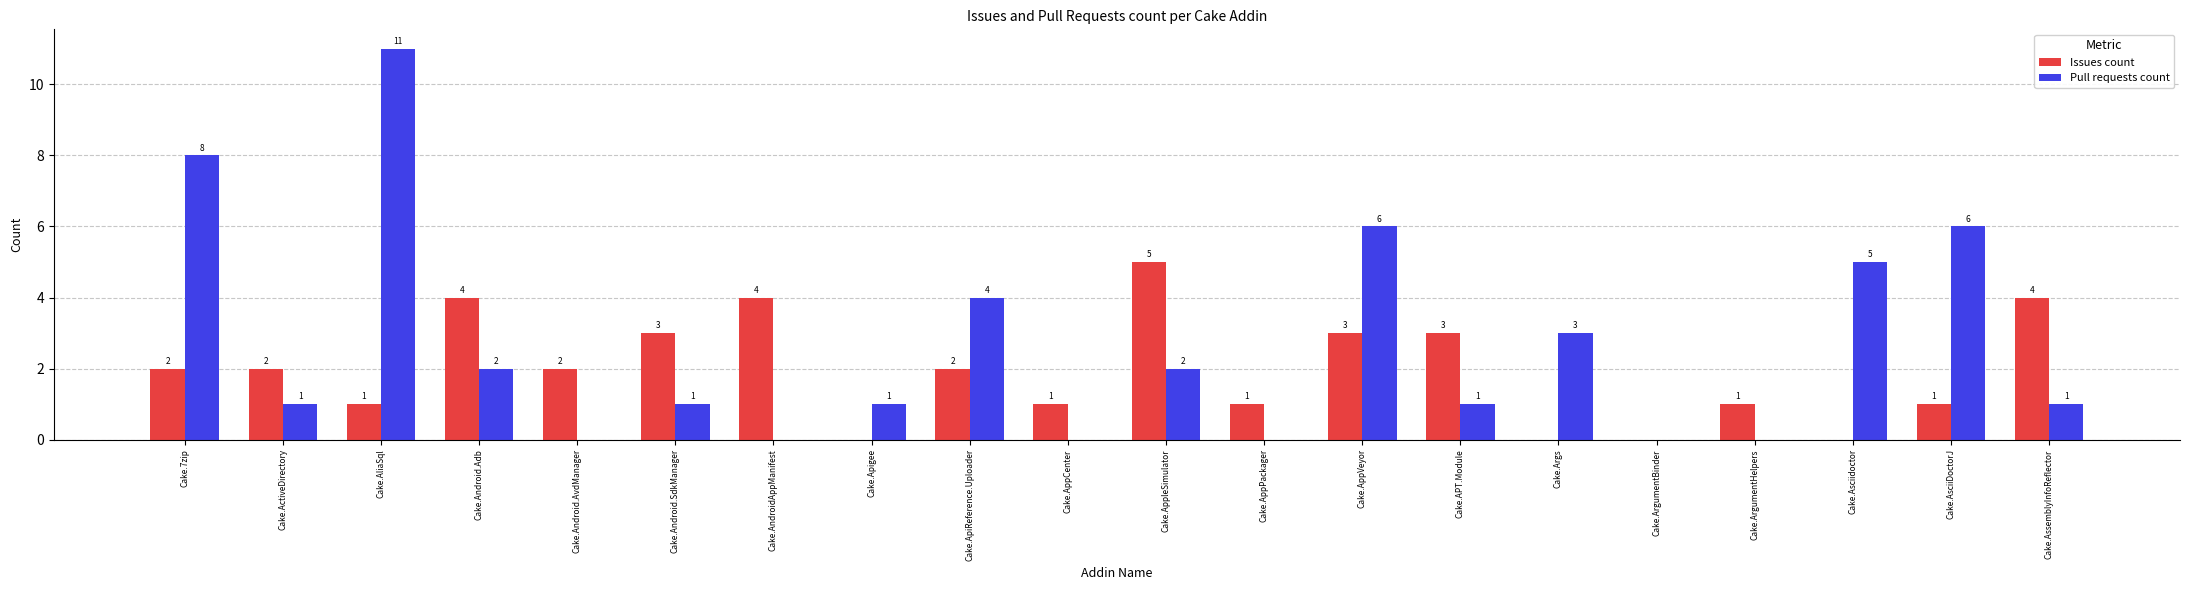

The Pull requests count series shows 8 at Cake.7zip. True or false?

True